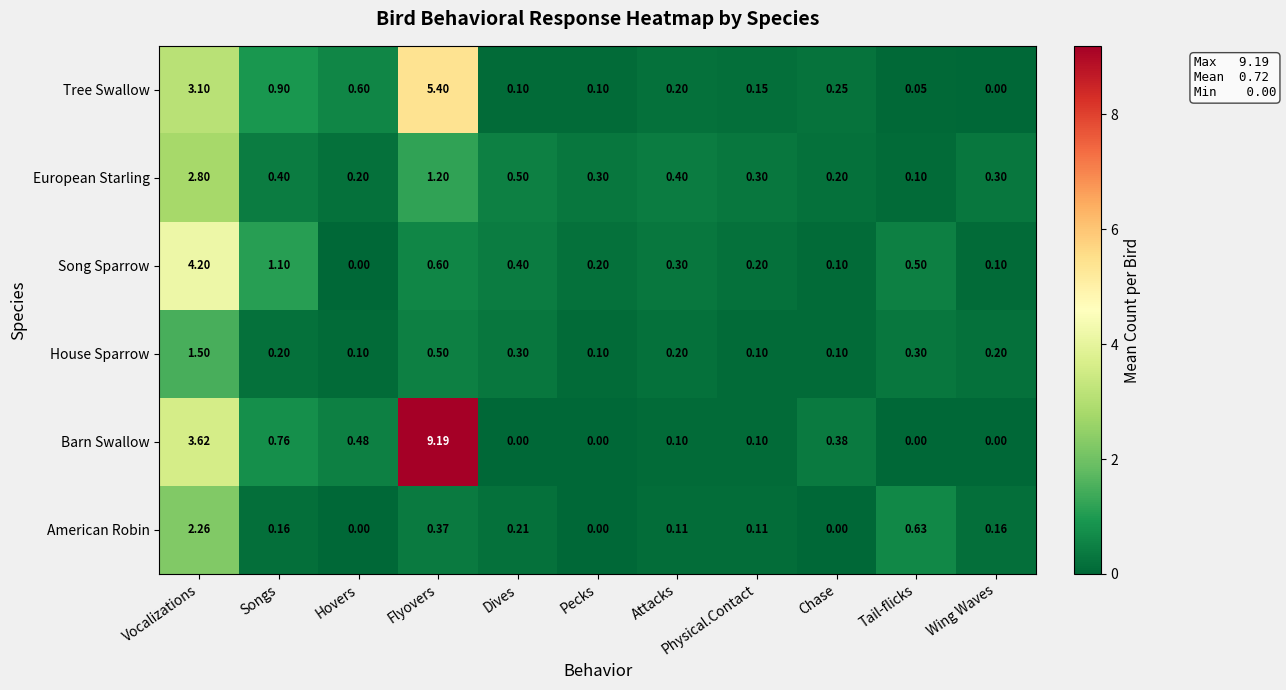

Which series has the largest total across all categories?

Barn Swallow